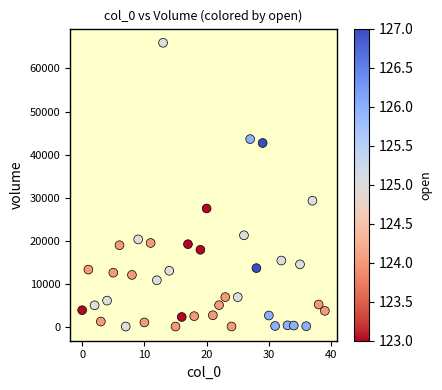

What Y value in the scatter plot is closest to 32990?

29259.3